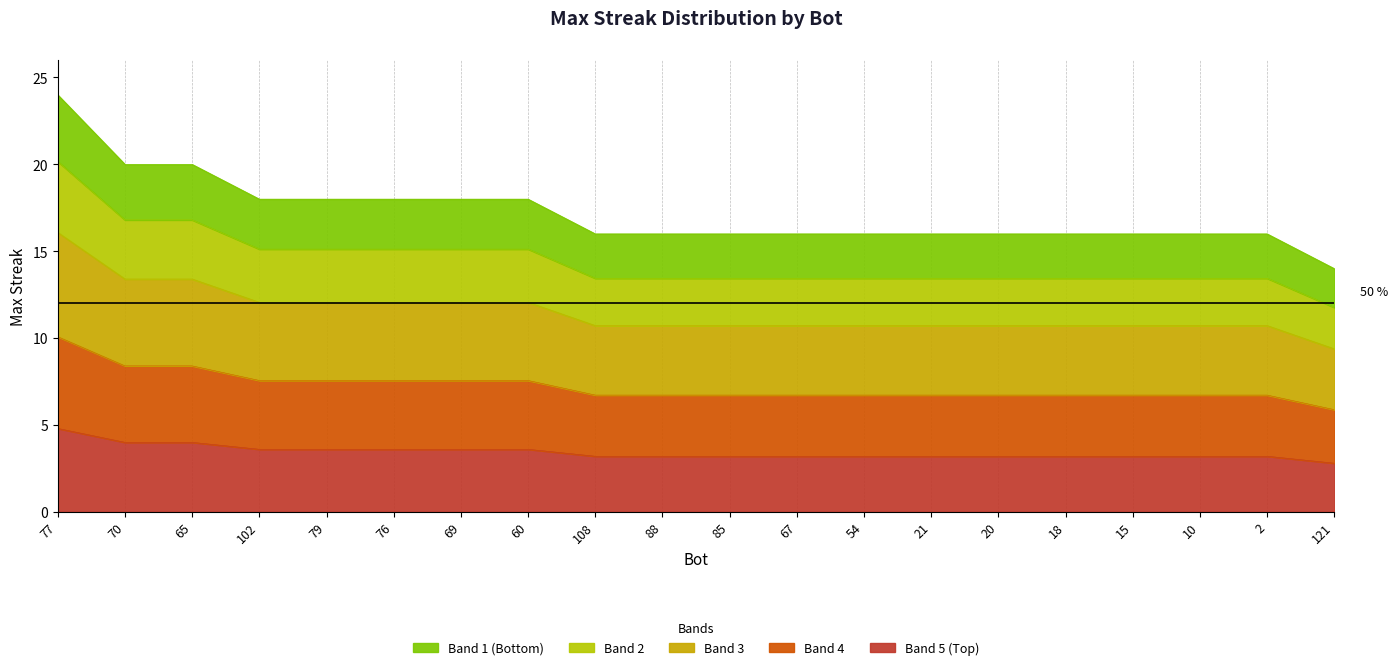

What is the ratio of the value at 88 to the value at 10?

1.0